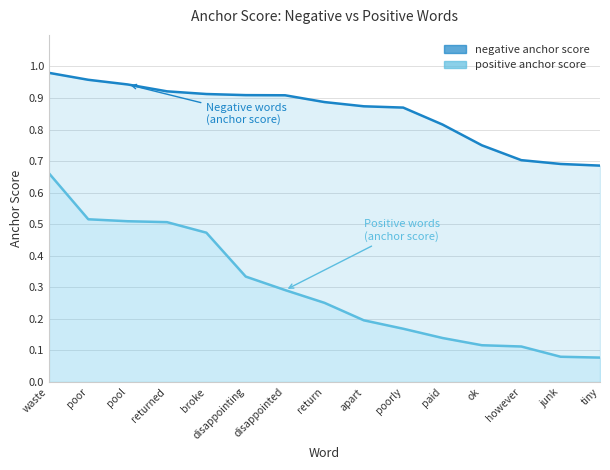

List the labels in order of negative anchor score value, largest first.

waste, poor, pool, returned, broke, disappointing, disappointed, return, apart, poorly, paid, ok, however, junk, tiny